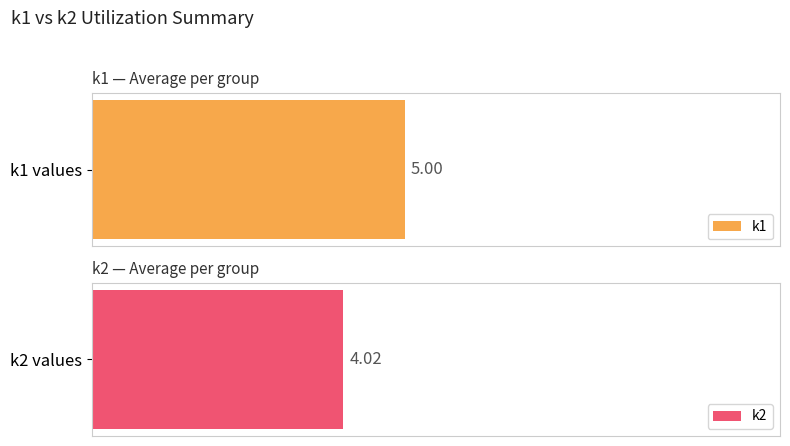

Is it true that k2 equals 9 at i1?

False